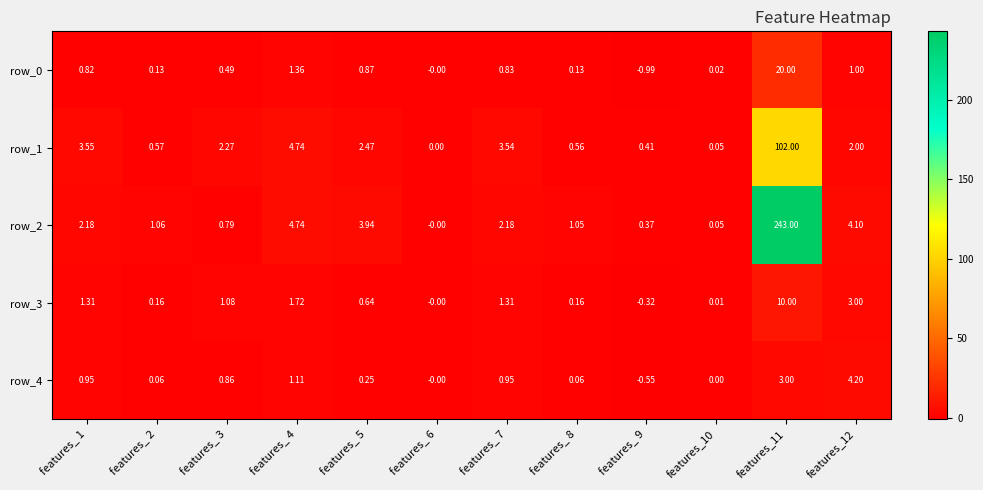

Is the value of row_1 at features_11 greater than the value of row_3 at features_ 5?

Yes